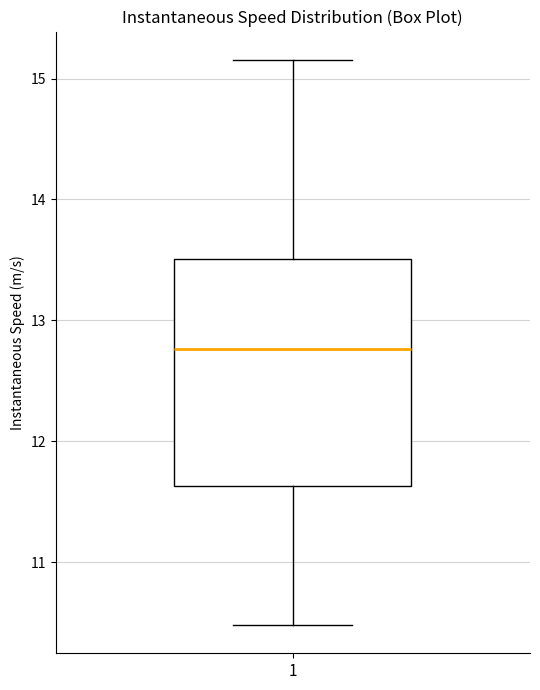

Read this box plot against the y-axis: the position of the median line, the range covered by the box, and the ends of both whiskers. The values are not printed on the chart, so give them approximately, as read against the axis.

median 12.8, box 11.6 to 13.5, whiskers 10.5 to 15.2